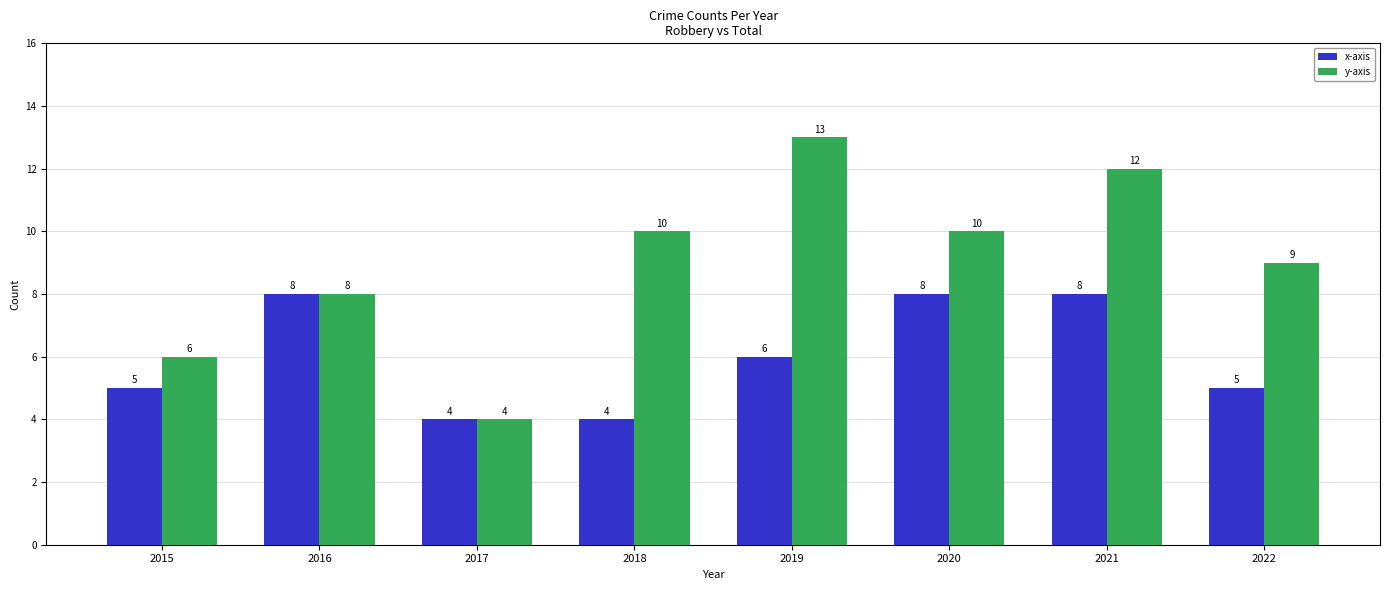

How many data points in x-axis are less than 6?

4